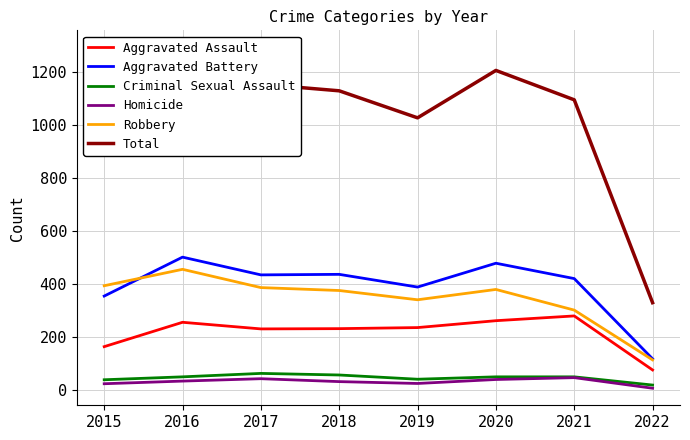

True or false: Robbery and Aggravated Assault cross at least once.

False